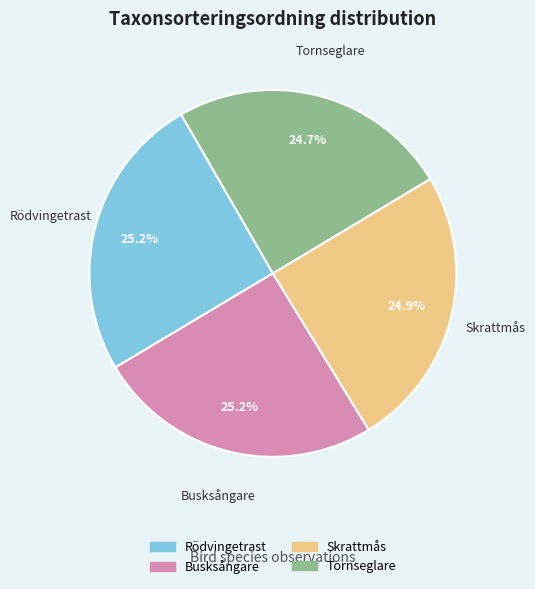

Is there any slice that represents more than half of the pie?

No